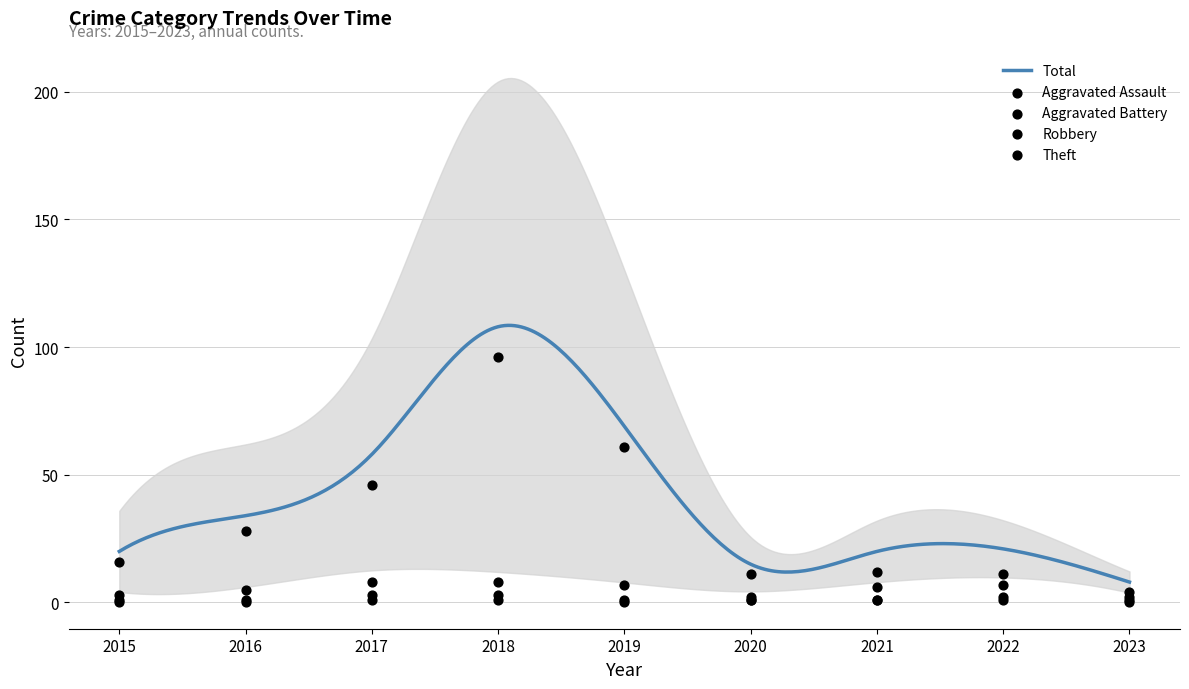

At which category is the sum across all series the highest?

2018